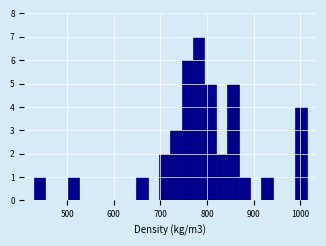

Read against the x-axis, roughly where is the centre of the tallest bar?

780